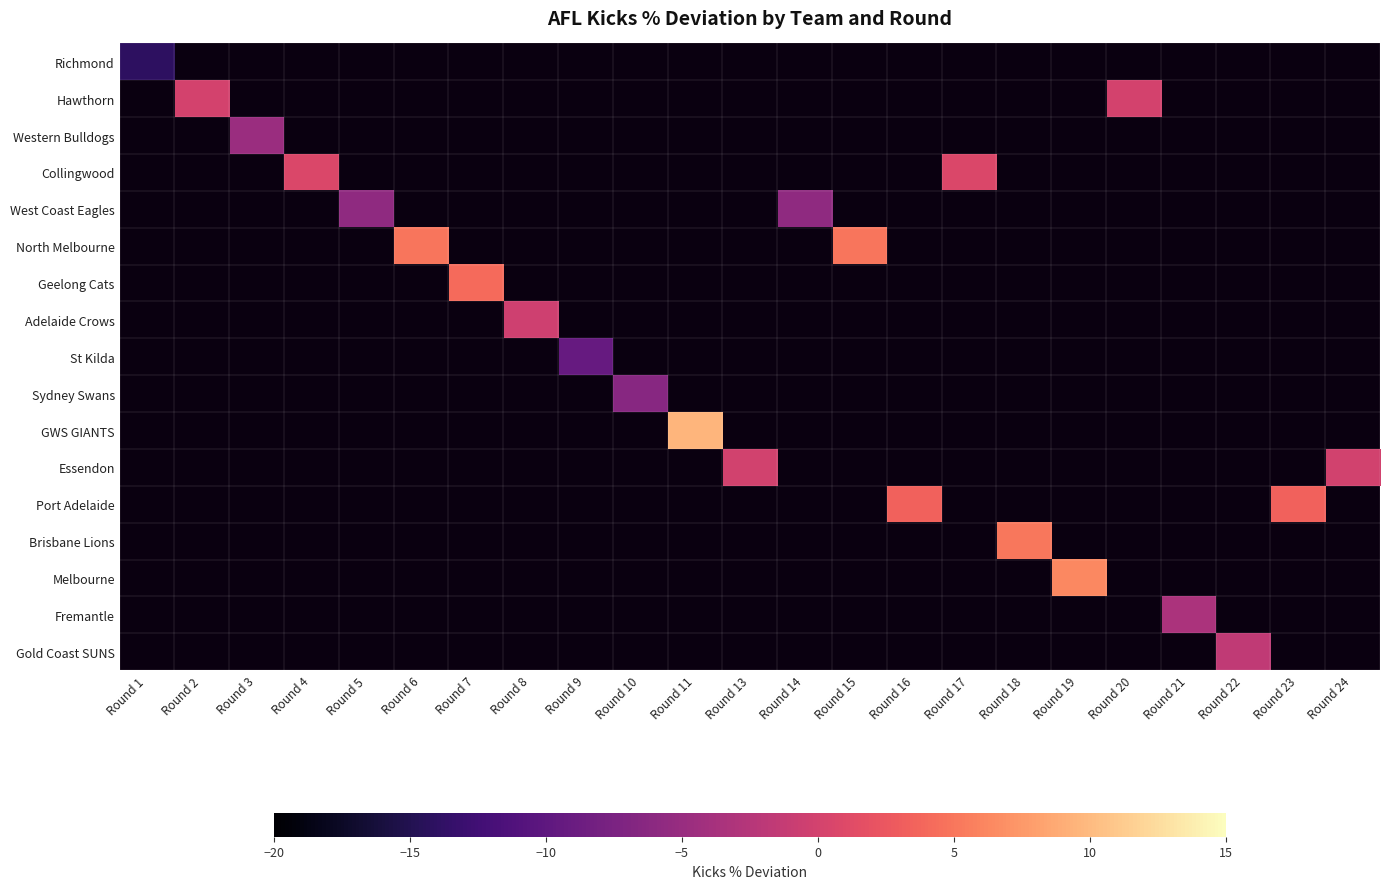

Between Round 7 and Round 16, which is larger?

Round 16